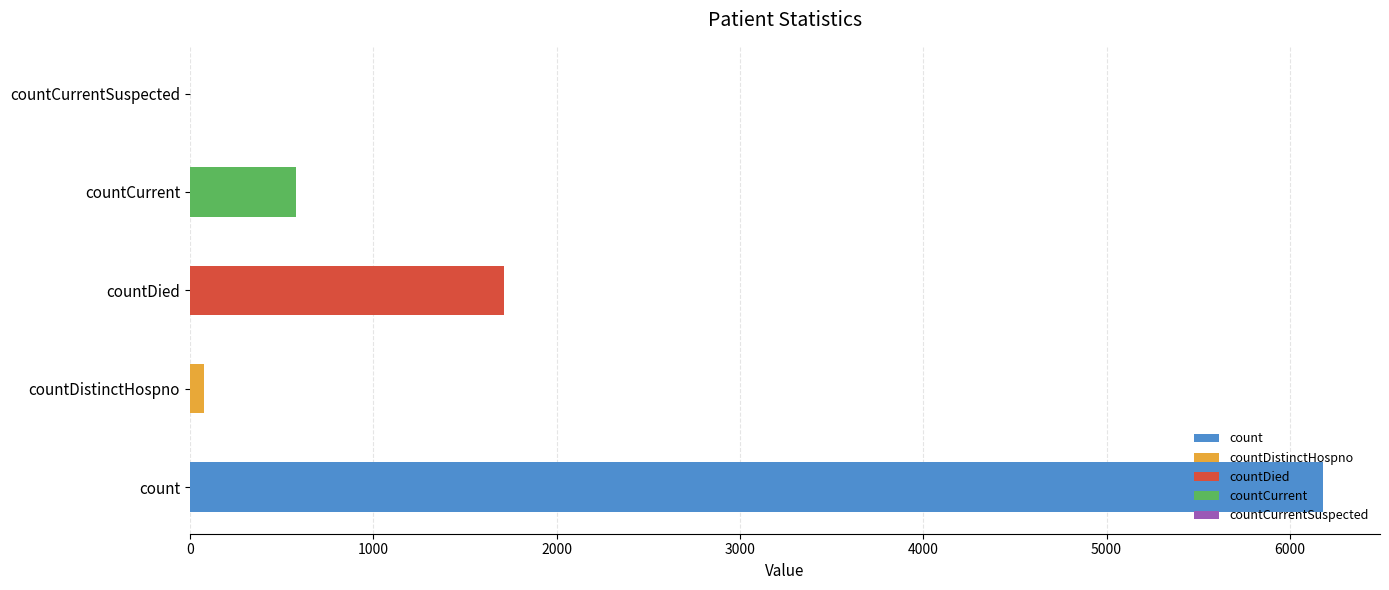

Does the chart contain stacked bars?

No